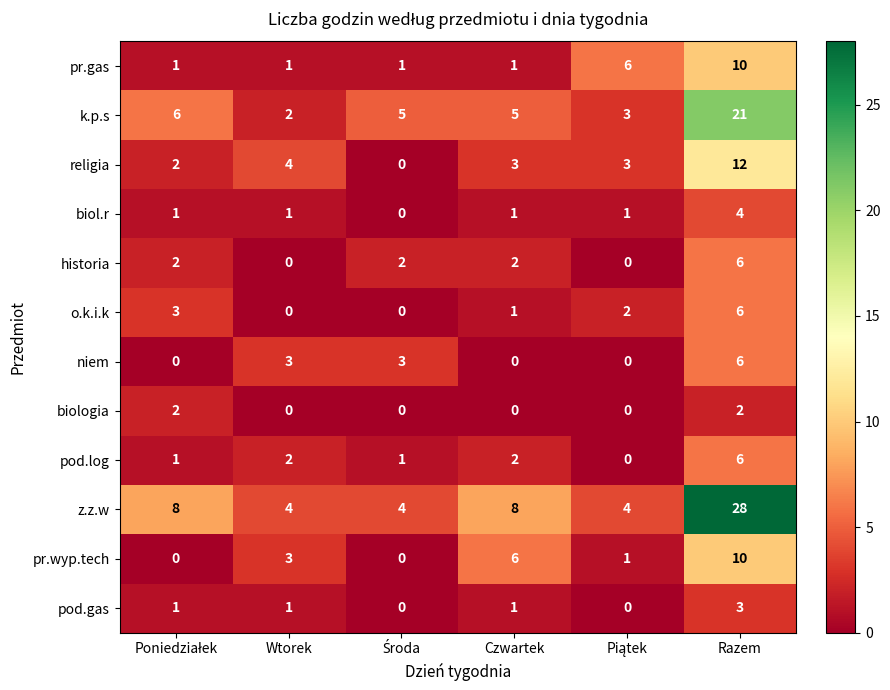

What is the difference between the highest and lowest values at Wtorek?

4